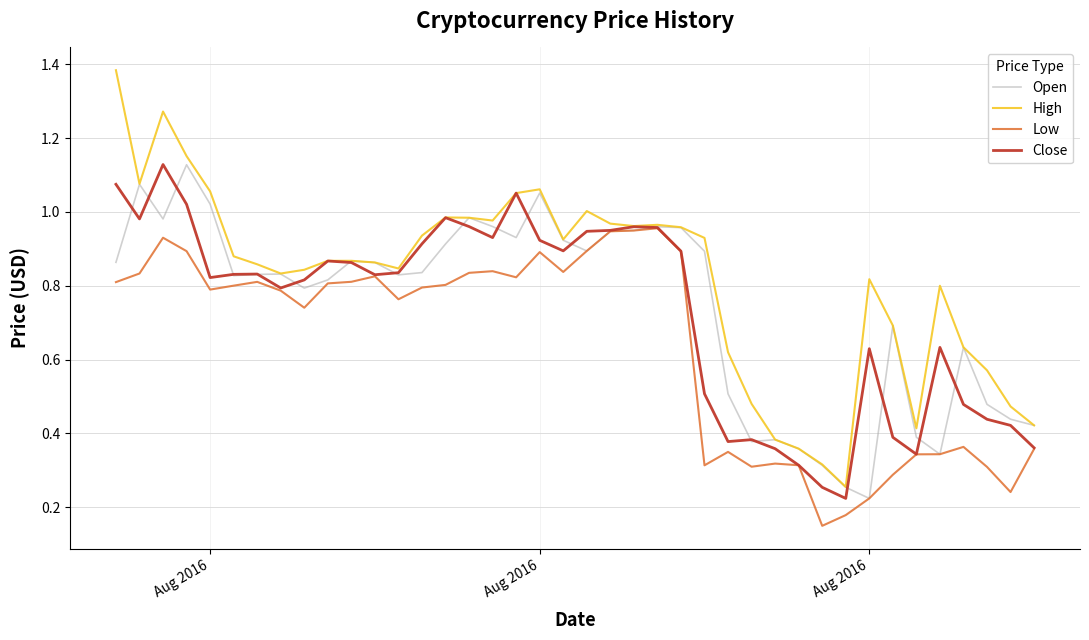

Count the number of data series in this chart.

4